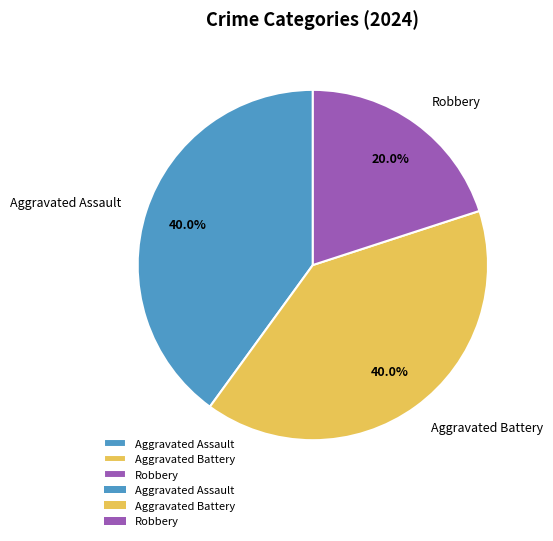

How many slices are in this pie chart?

3